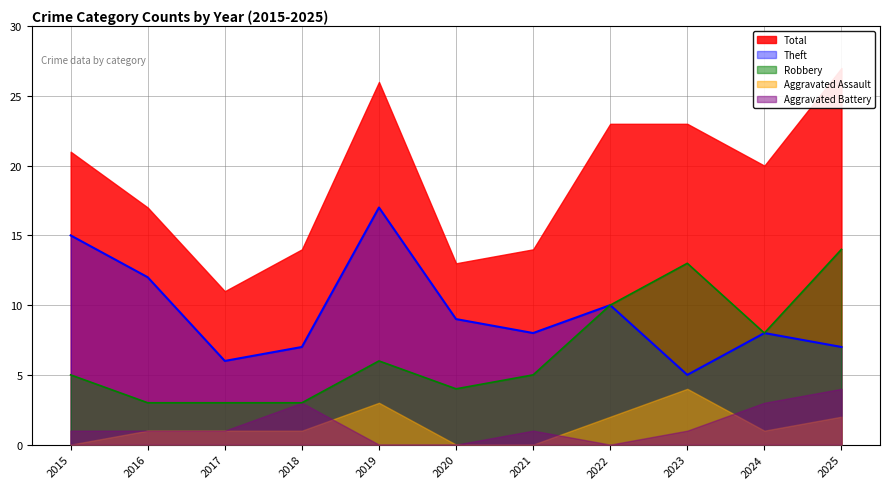

At which label is Theft closest to 11?

2016